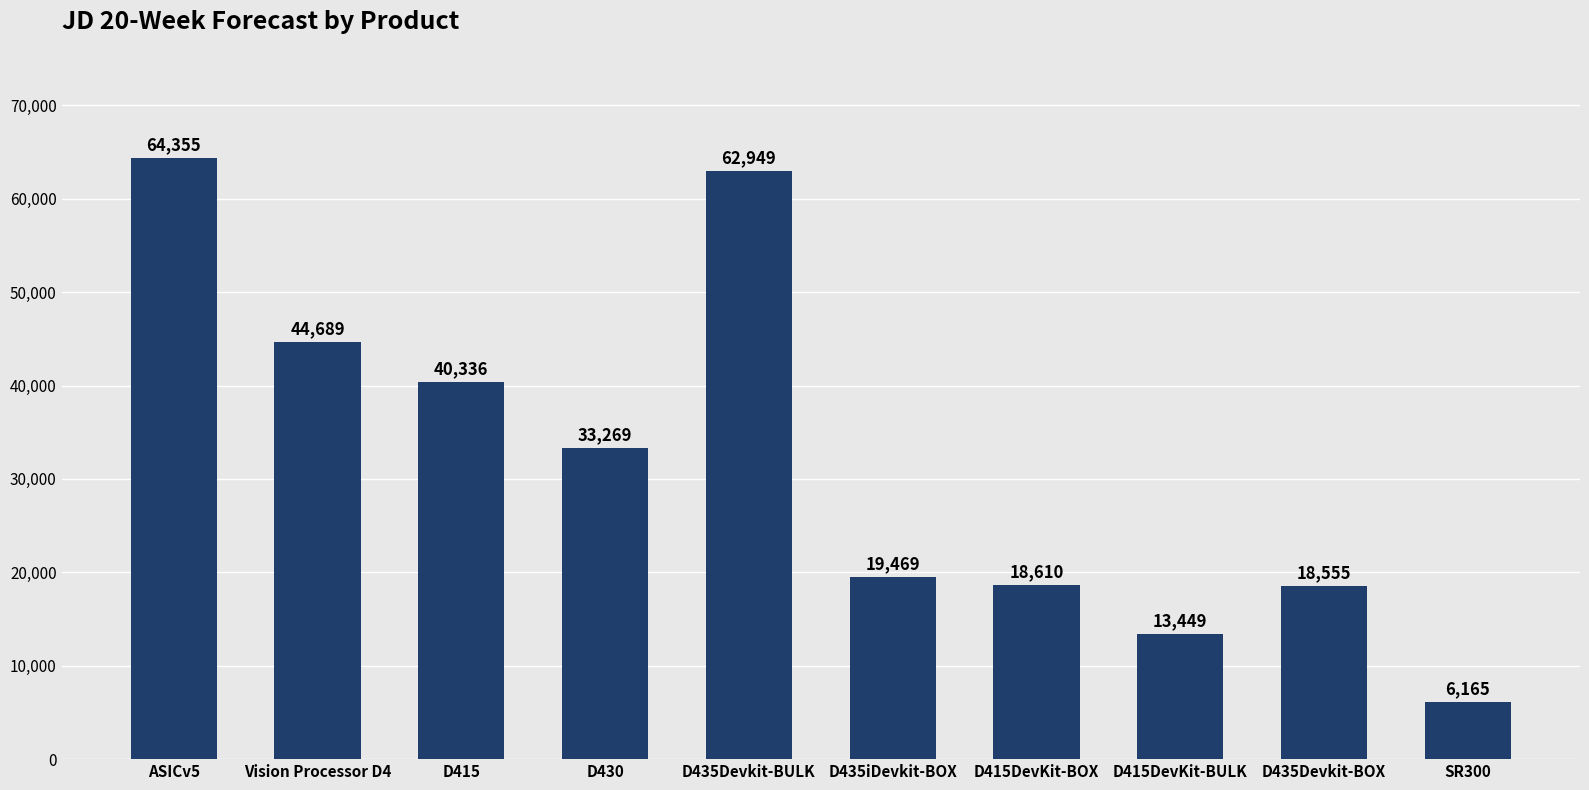

How many categories are shown in the chart?

10